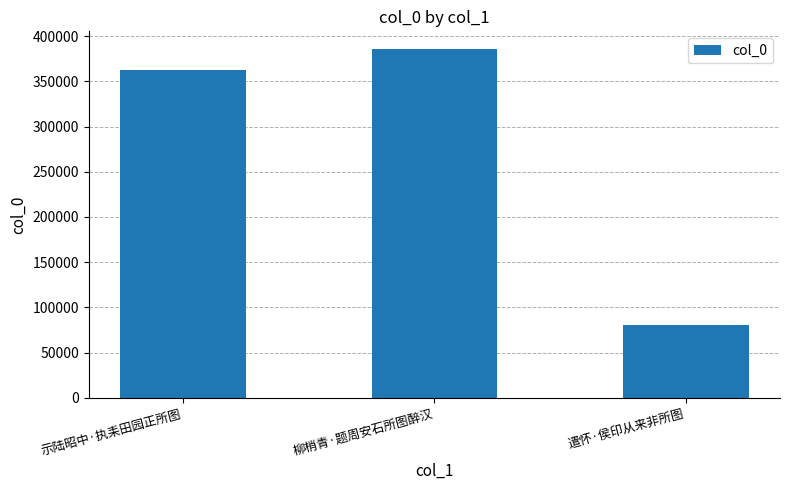

What is the ratio of the value at 示陆昭中·执耒田园正所图 to the value at 遣怀·侯印从来非所图?

4.5